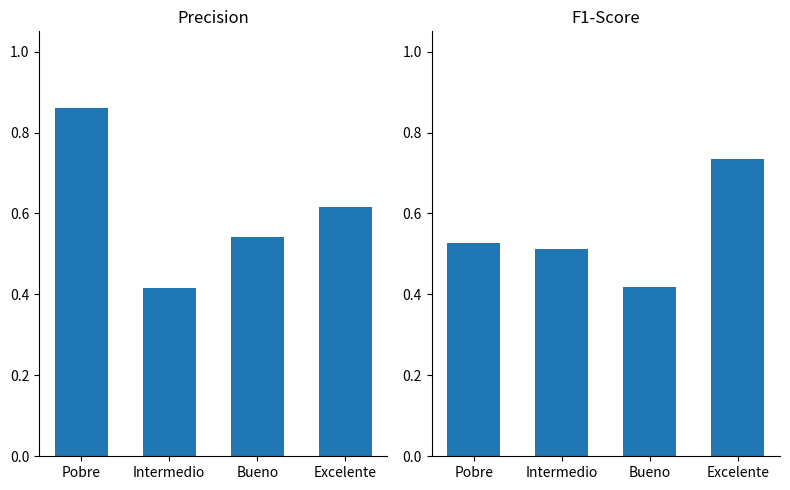

What is the average value of the precision series?

0.6